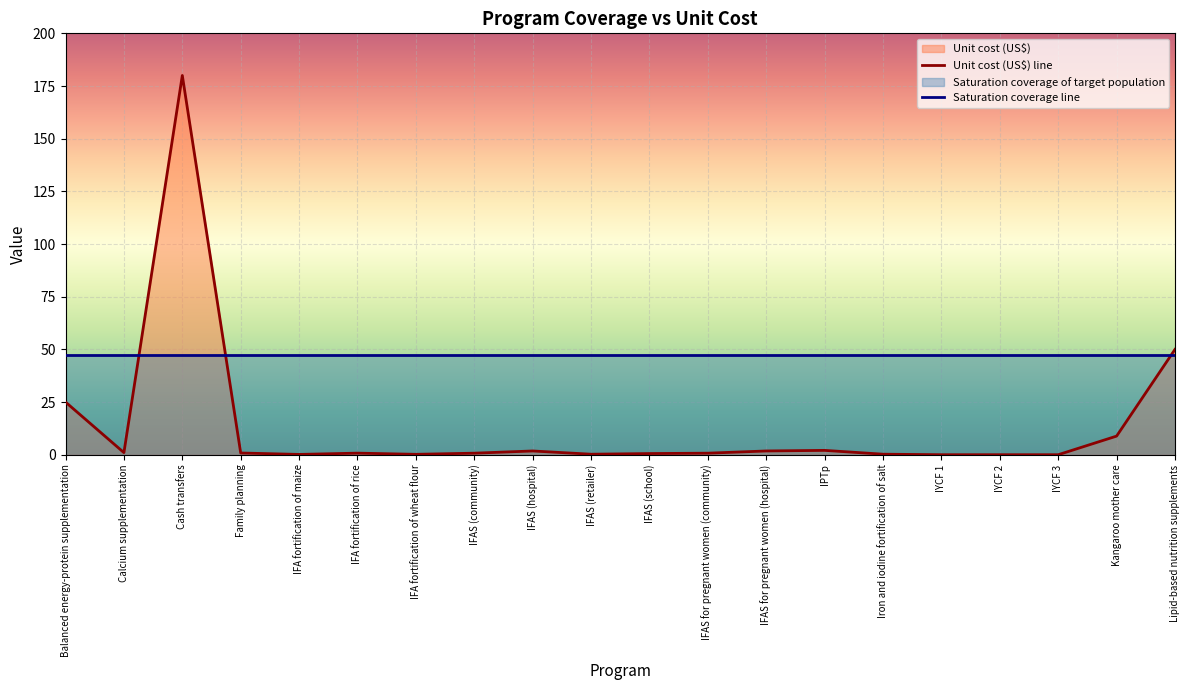

What is the sum of the values at IFAS for pregnant women (hospital) and Cash transfers?

181.8